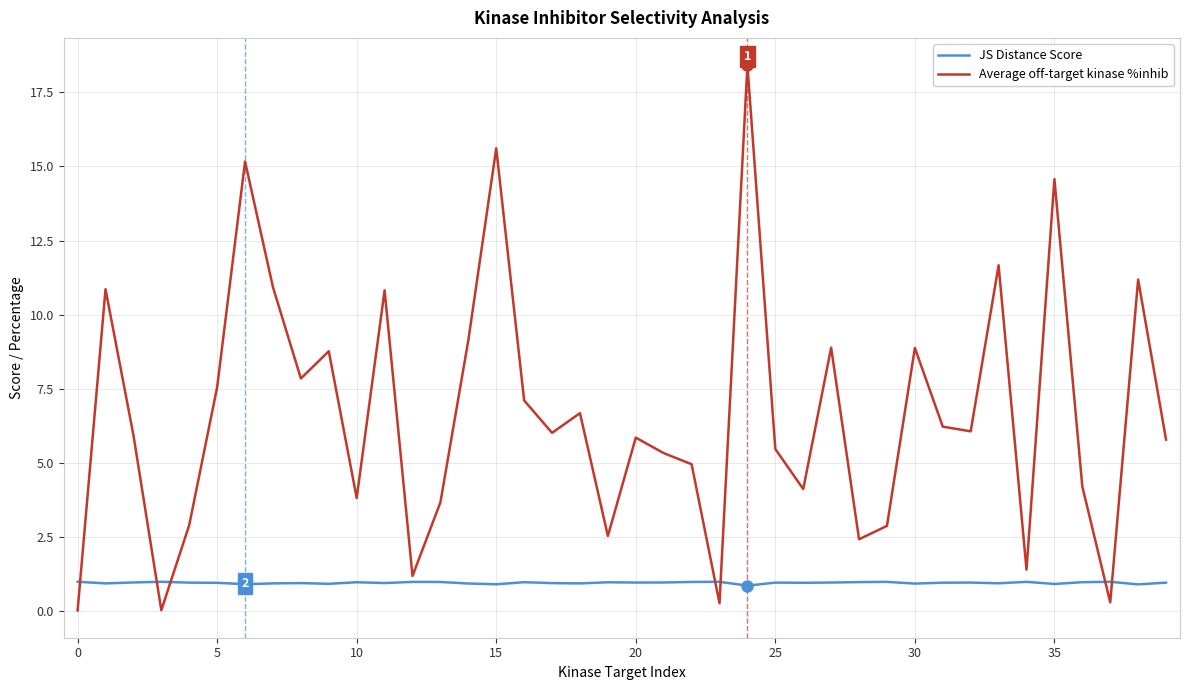

Which series has the widest spread of values?

Average off-target kinase %inhib